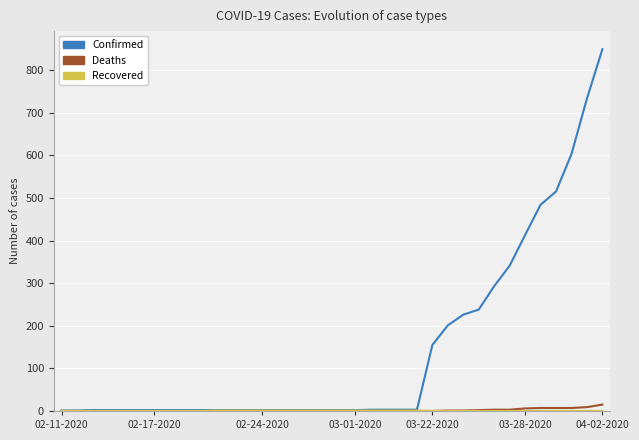

What is the greatest value displayed?

849